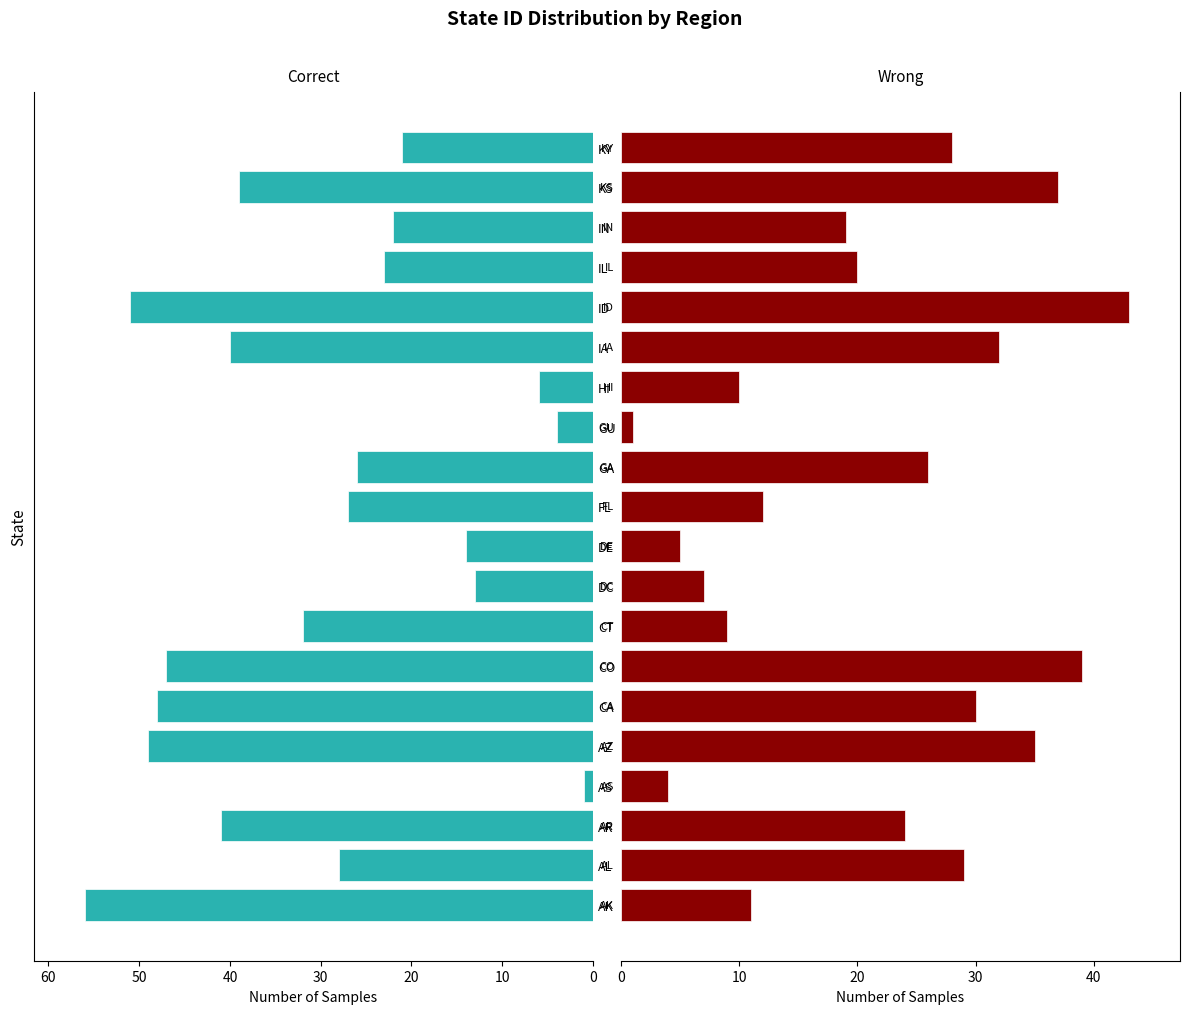

What are all the series names shown in the legend?

Correct, Wrong